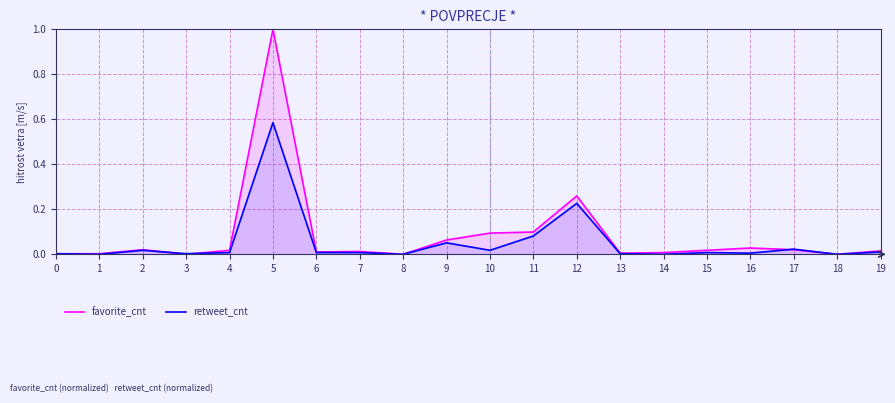

Reading right to left, extract all data points from this chart.

favorite_cnt: 19=0.0	18=0.0	17=0.0	16=0.0	15=0.0	14=0.0	13=0.0	12=0.3	11=0.1	10=0.1	9=0.1	8=0.0	7=0.0	6=0.0	5=1.0	4=0.0	3=0.0	2=0.0	1=0.0	0=0.0
retweet_cnt: 19=0.0	18=0.0	17=0.0	16=0.0	15=0.0	14=0.0	13=0.0	12=0.2	11=0.1	10=0.0	9=0.1	8=0.0	7=0.0	6=0.0	5=0.6	4=0.0	3=0.0	2=0.0	1=0.0	0=0.0